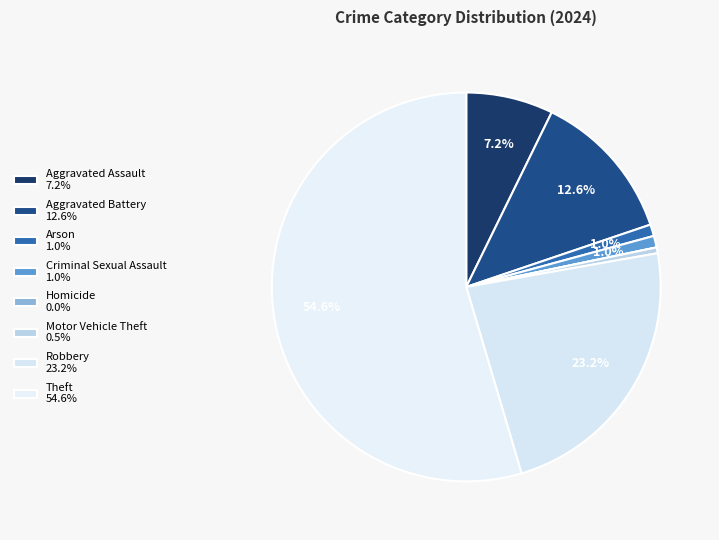

Count the number of slices in the pie.

8